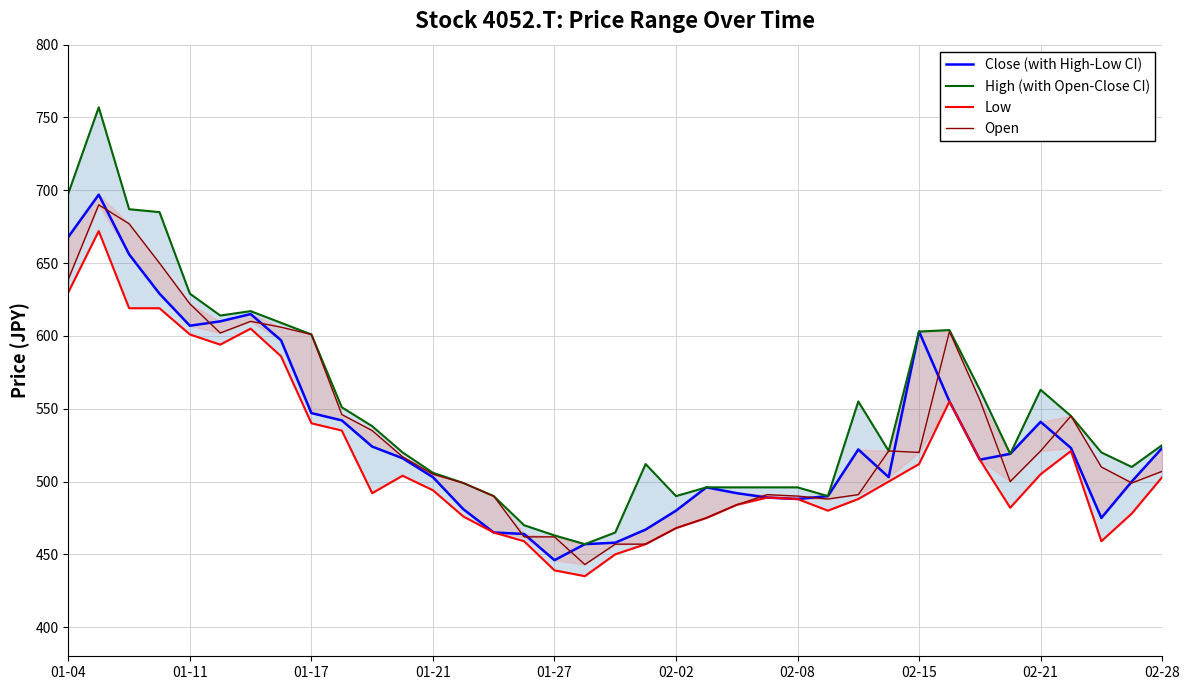

What is the difference between the second highest and second lowest values in the High (with Open-Close CI) series?

235